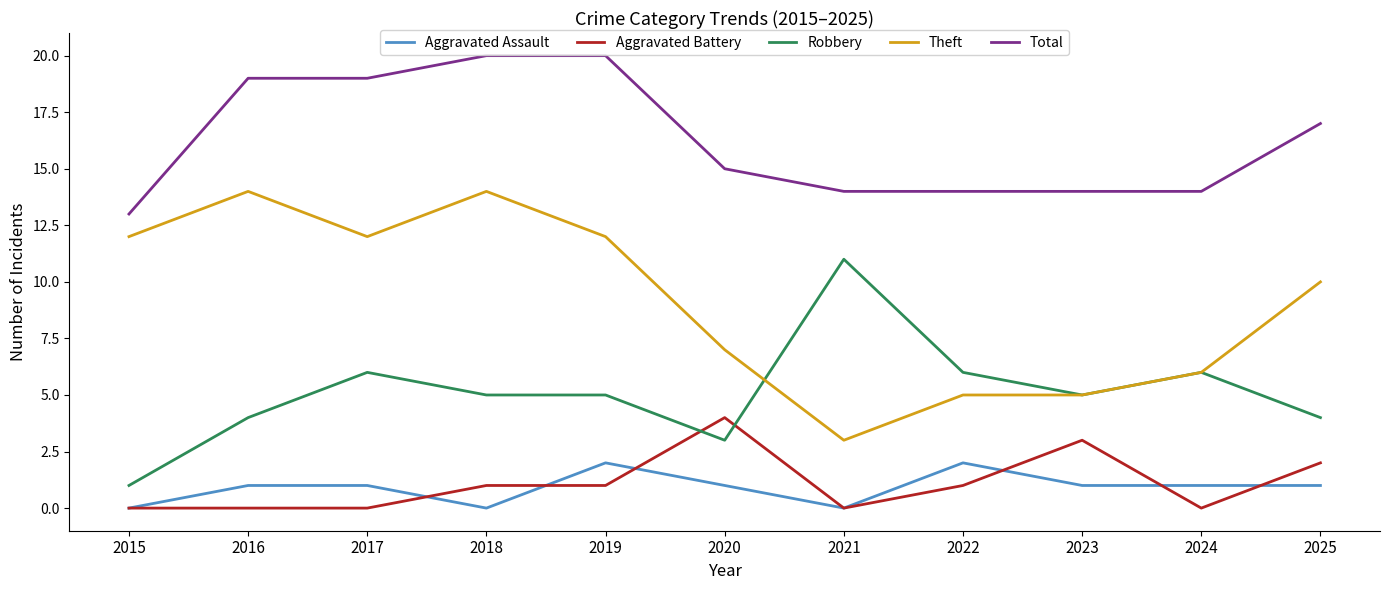

What is the total value across all series at 2016?

38